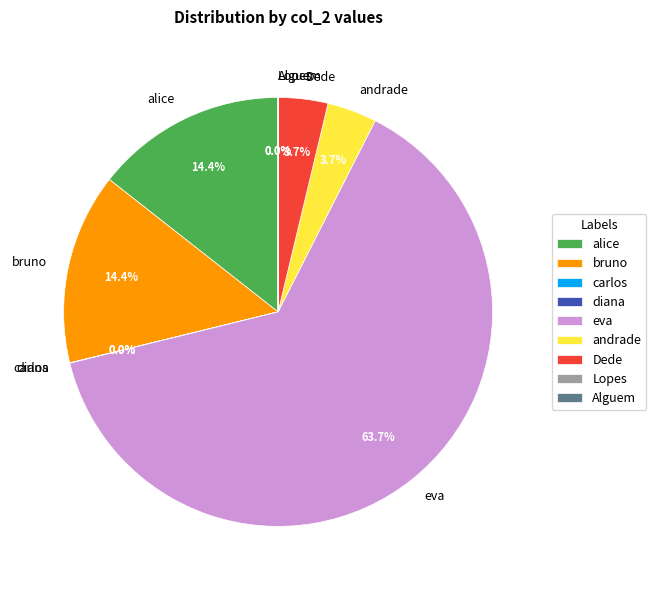

Which category has the biggest portion of the pie?

eva